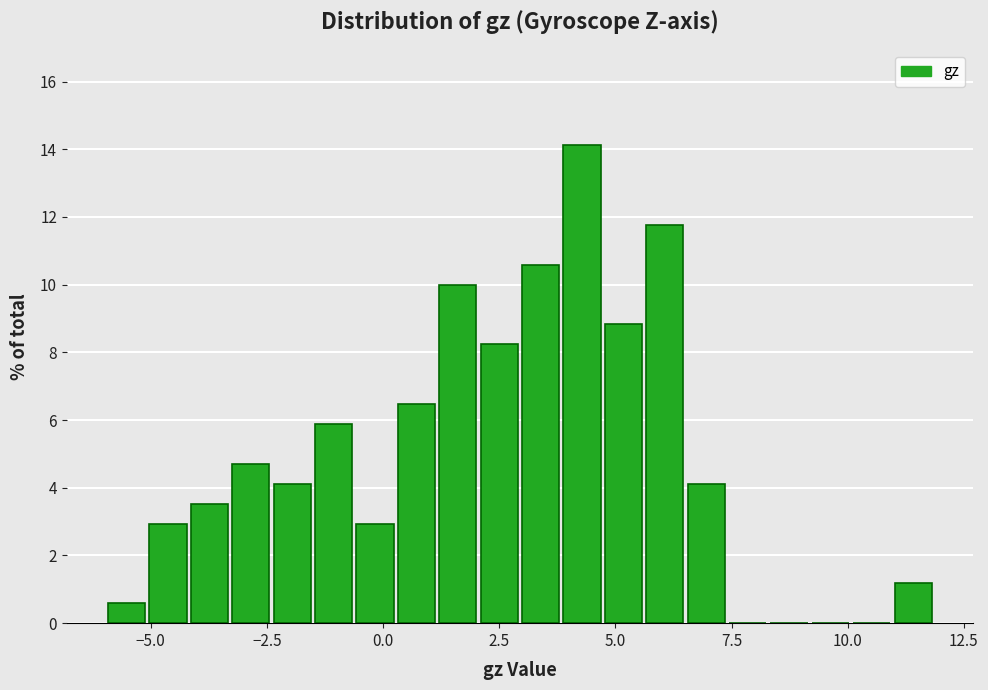

Around what value on the x-axis is the tallest bar? Give the approximate position of its centre, as read against the axis.

4.5